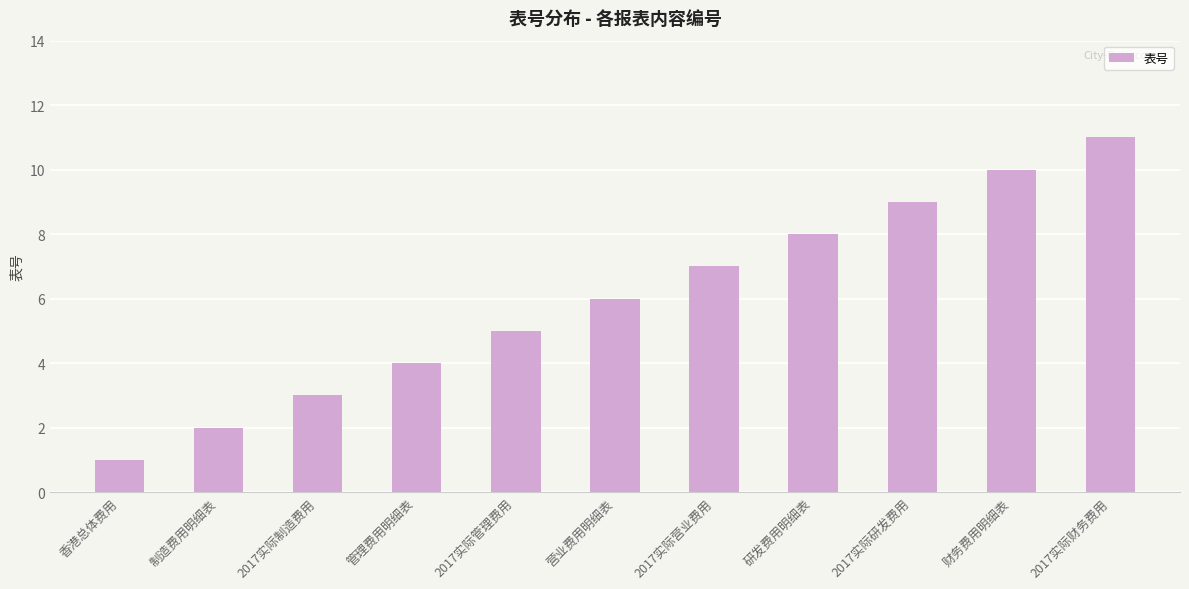

Reading left to right, extract all data points from this chart.

香港总体费用=1	制造费用明细表=2	2017实际制造费用=3	管理费用明细表=4	2017实际管理费用=5	营业费用明细表=6	2017实际营业费用=7	研发费用明细表=8	2017实际研发费用=9	财务费用明细表=10	2017实际财务费用=11